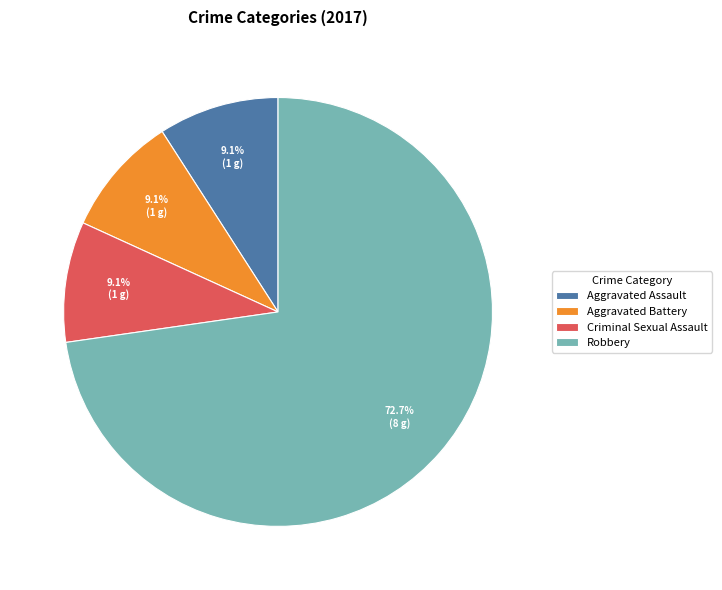

What is the largest slice in the pie chart?

Robbery